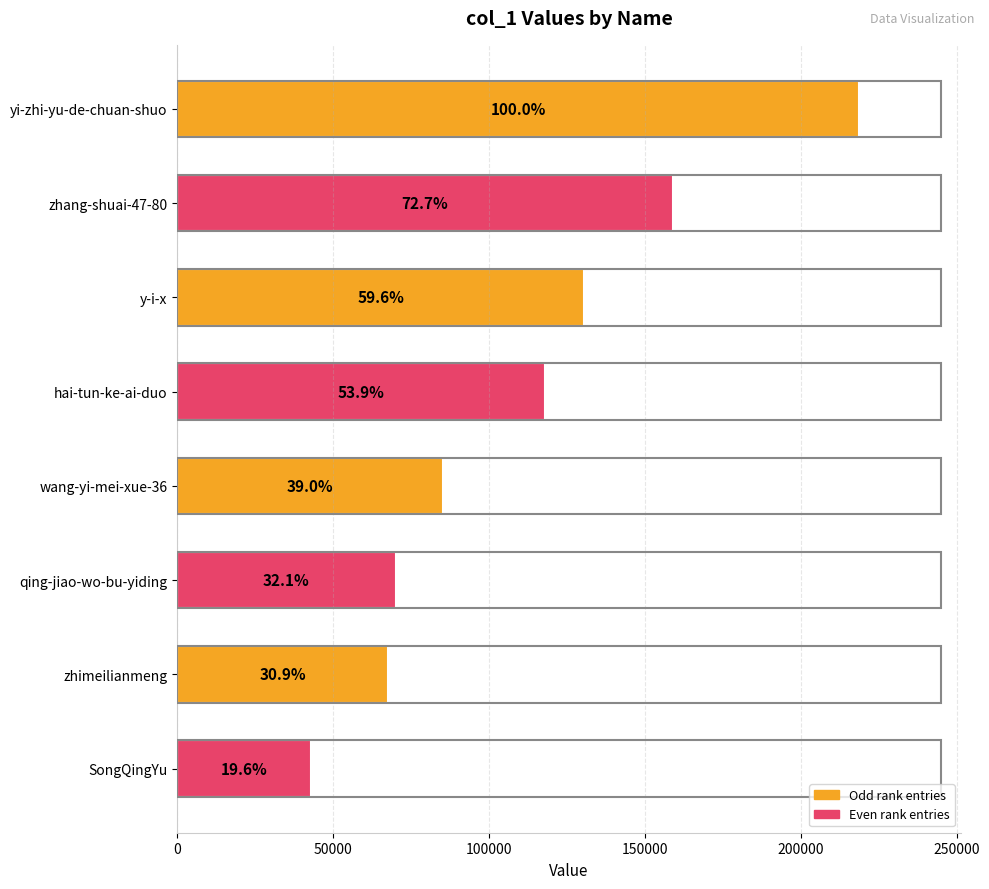

How many bars are there in total?

8